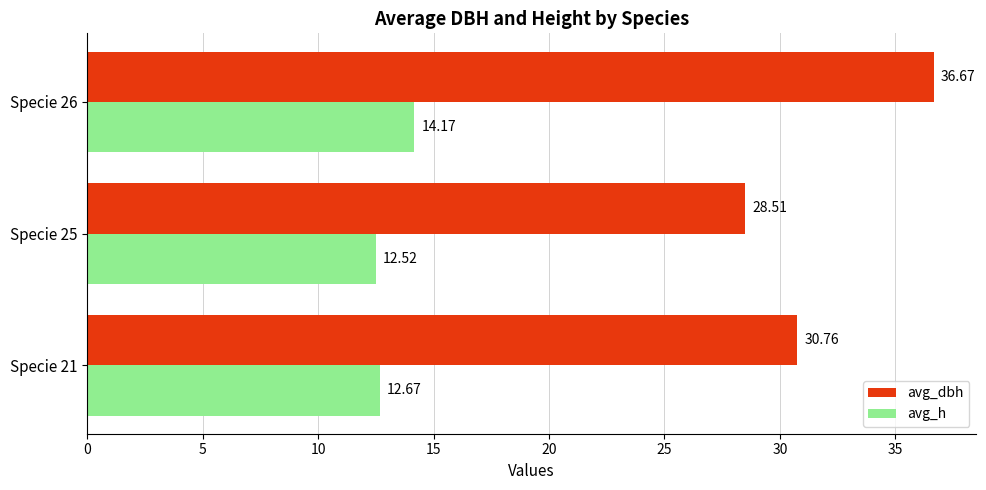

What is the minimum value shown in the chart?

12.5